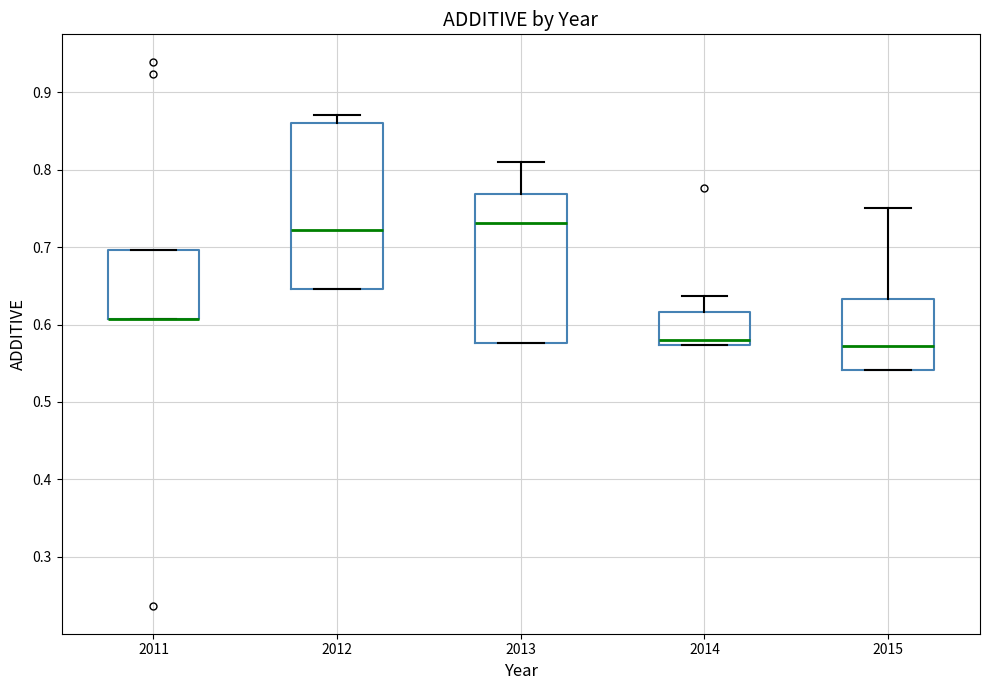

Where does the upper whisker of the box at x = 2015 end on the y-axis? The values are not printed on the chart, so give them approximately, as read against the axis.

0.75